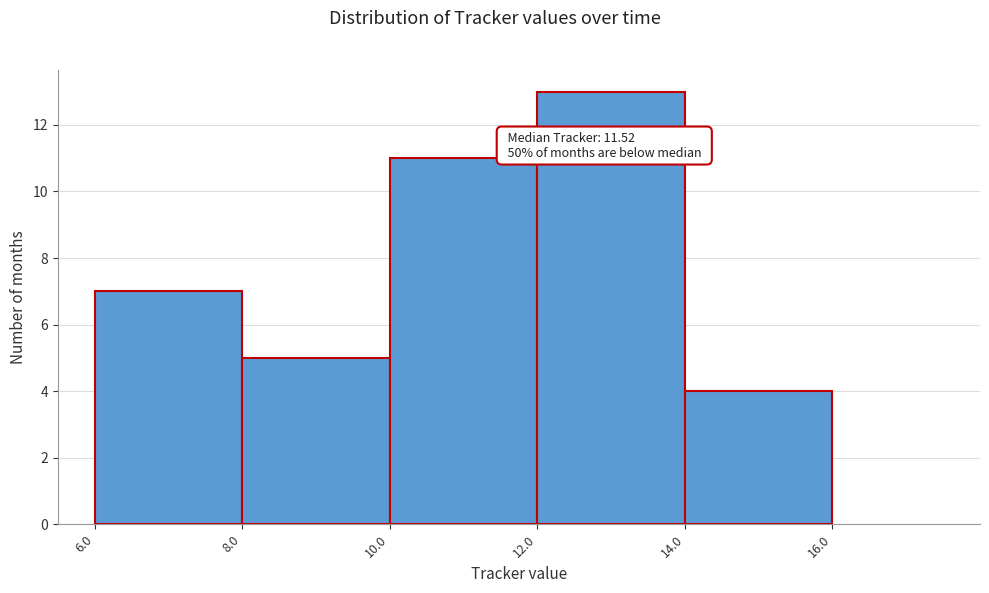

Over which range of the x-axis is the bar tallest?

12.0 to 14.0